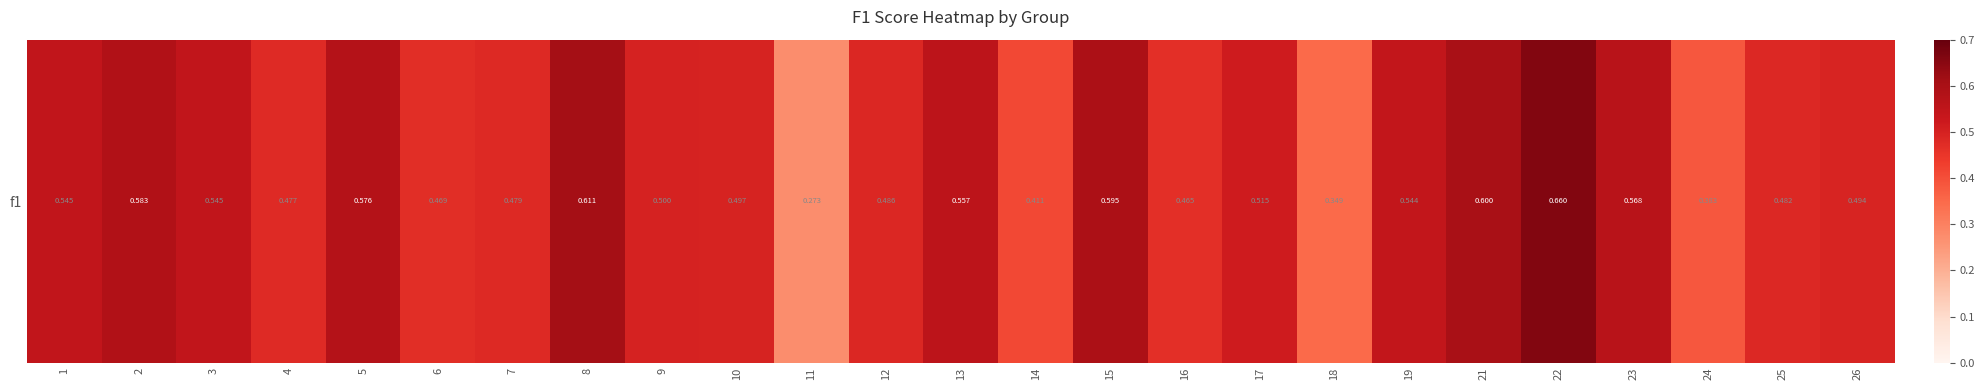

List the labels in order of value, smallest first.

11, 18, 24, 14, 16, 6, 4, 7, 25, 12, 26, 10, 9, 17, 19, 3, 1, 13, 23, 5, 2, 15, 21, 8, 22